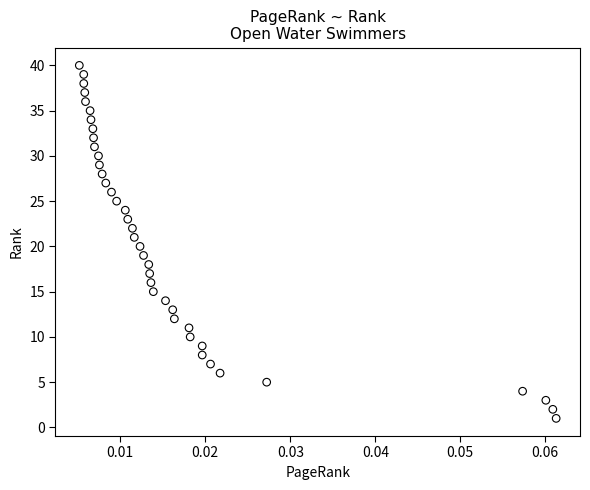

What is the range of Y values (max minus min)?

39